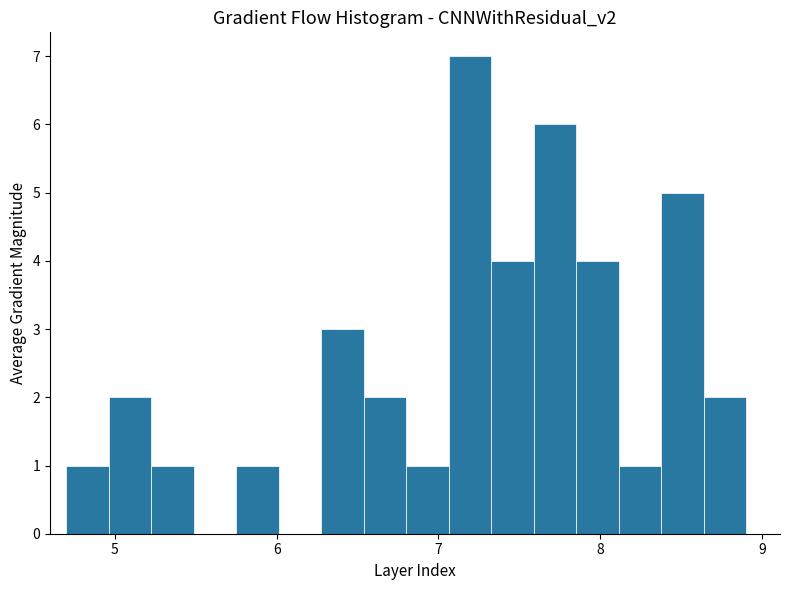

Around what value on the x-axis is the tallest bar? Give the approximate position of its centre, as read against the axis.

7.2